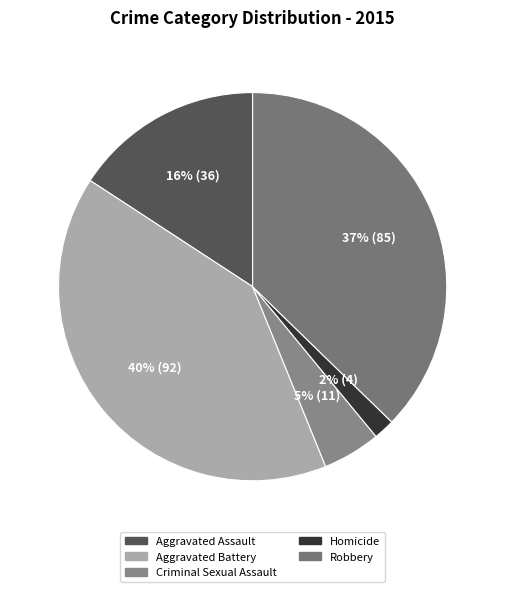

Is it true that Criminal Sexual Assault is 5% of the pie?

True